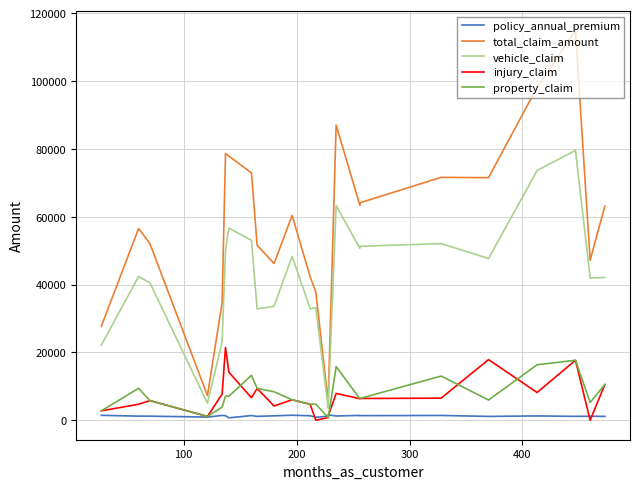

Which series has the largest total across all categories?

total_claim_amount